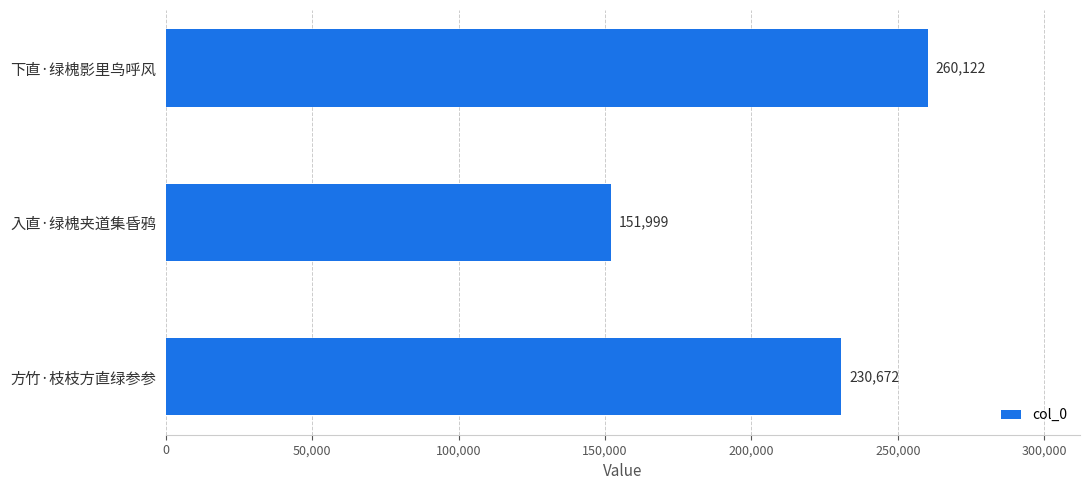

How many bars are there in total?

3